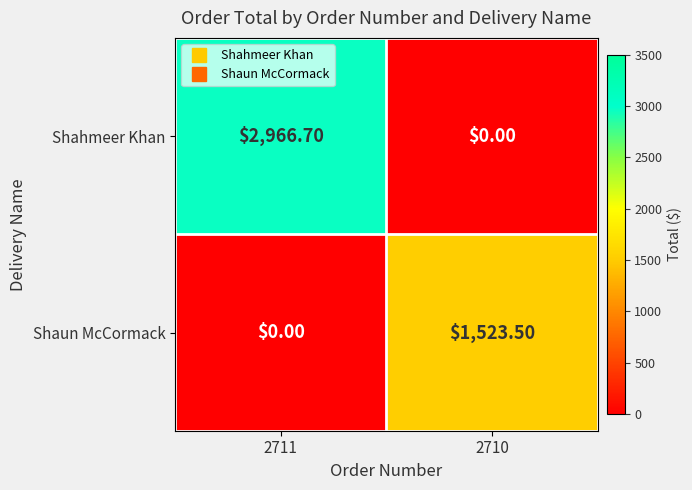

At which category is the sum across all series the highest?

2711